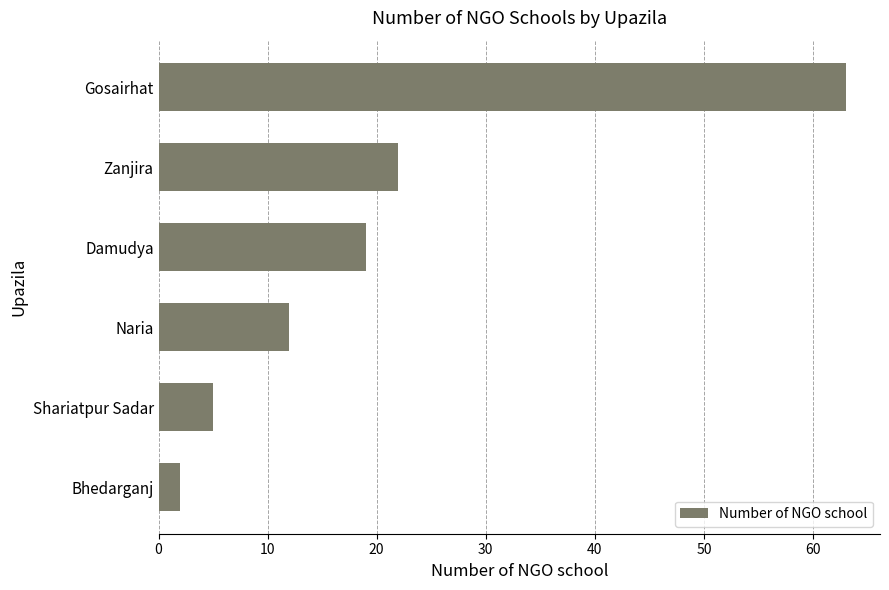

Approximately how many times larger is the value at Gosairhat compared to Damudya?

3.3